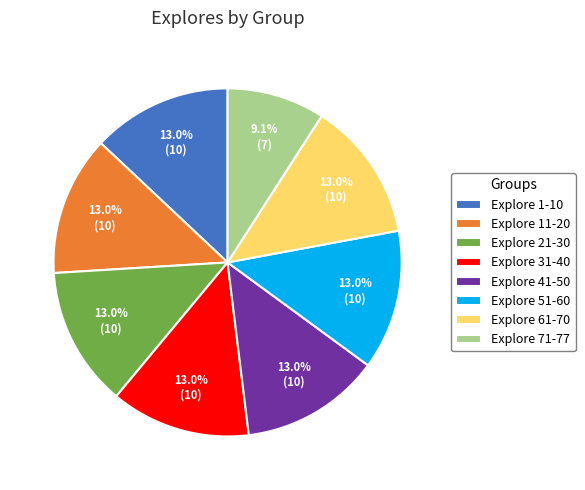

Does Explore 21-30 account for over 50% of the chart?

No